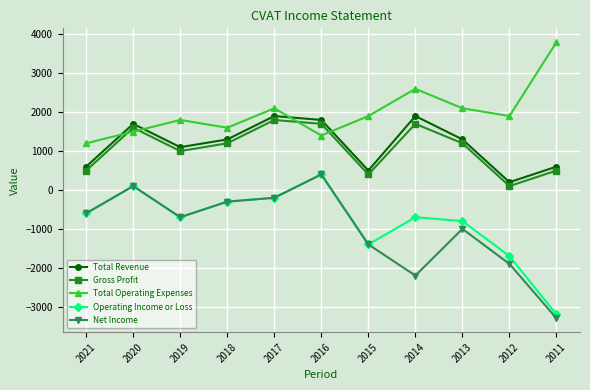

At which label does Operating Income or Loss first exceed -700?

2021